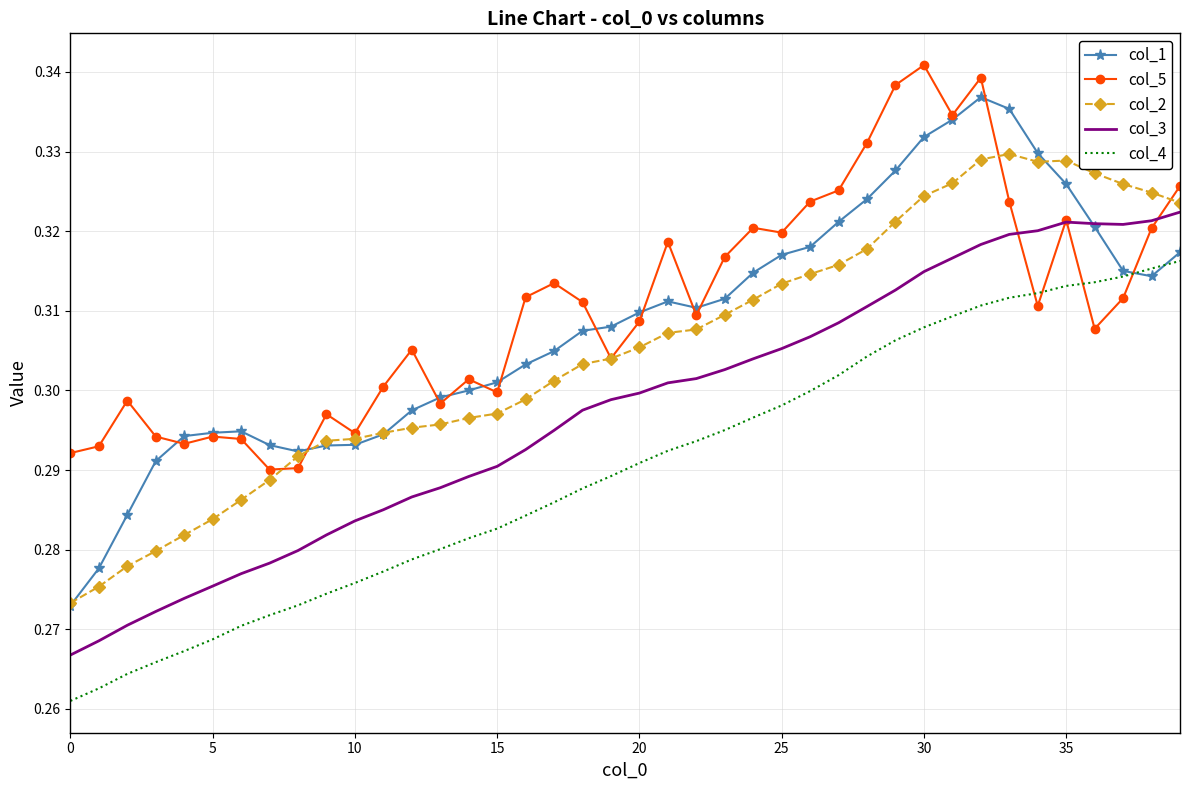

True or false: col_1 has more than 2 points higher than both neighbors.

True